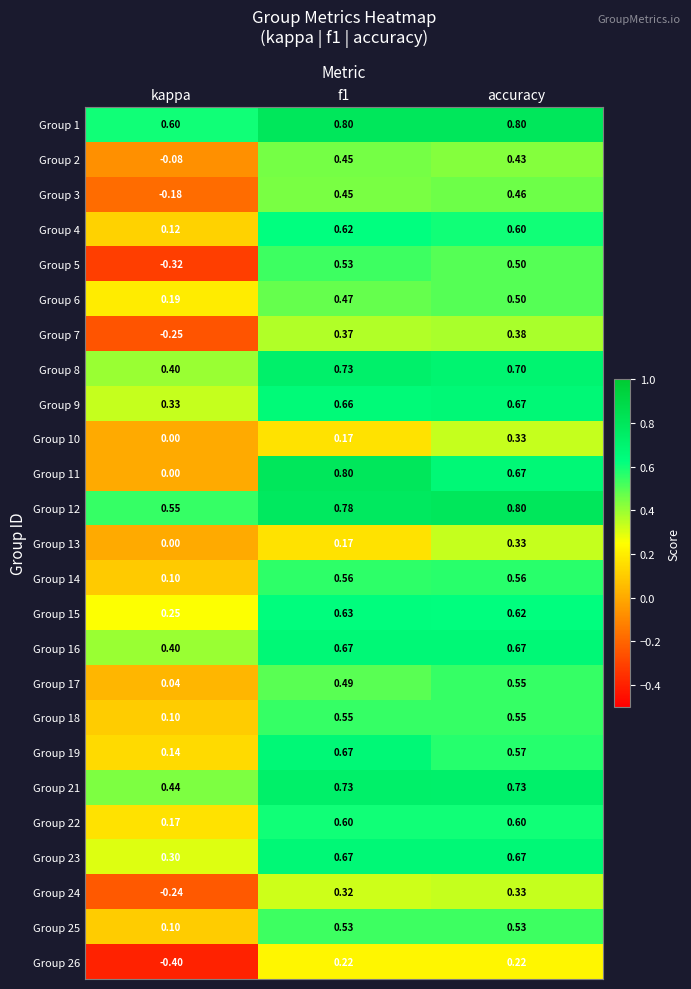

At which label is Group 5 closest to 0?

kappa